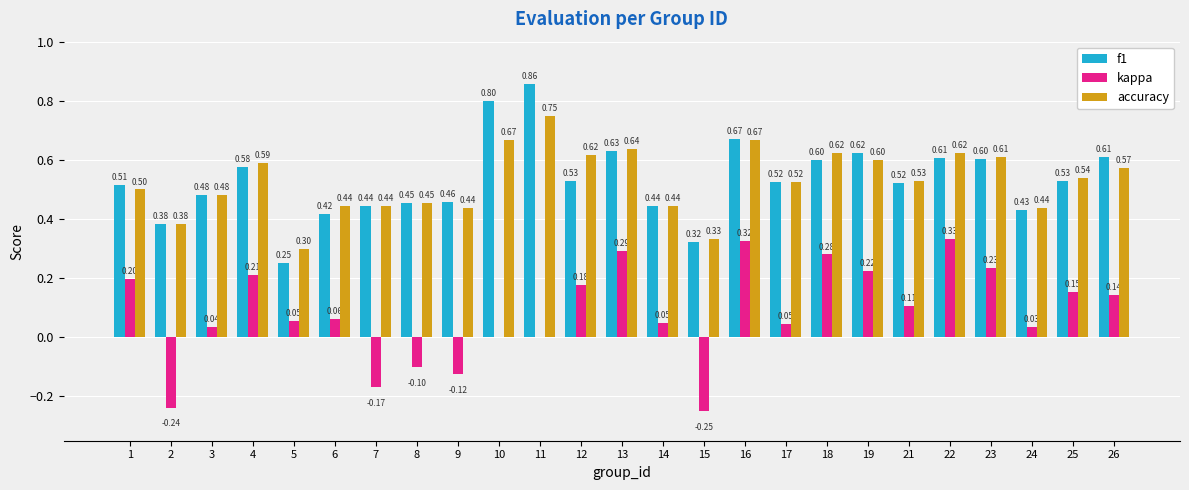

How many groups of bars are there?

25